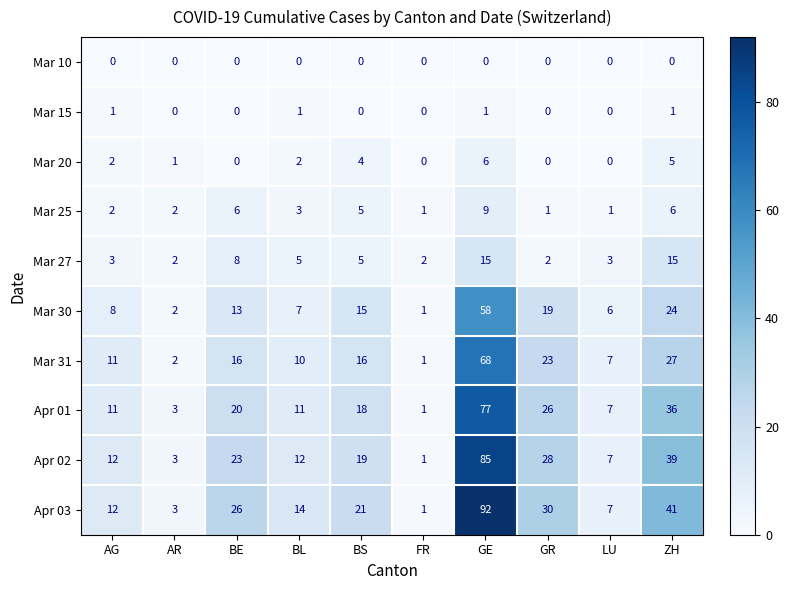

Where does the Mar 25 series first go above 3?

BE